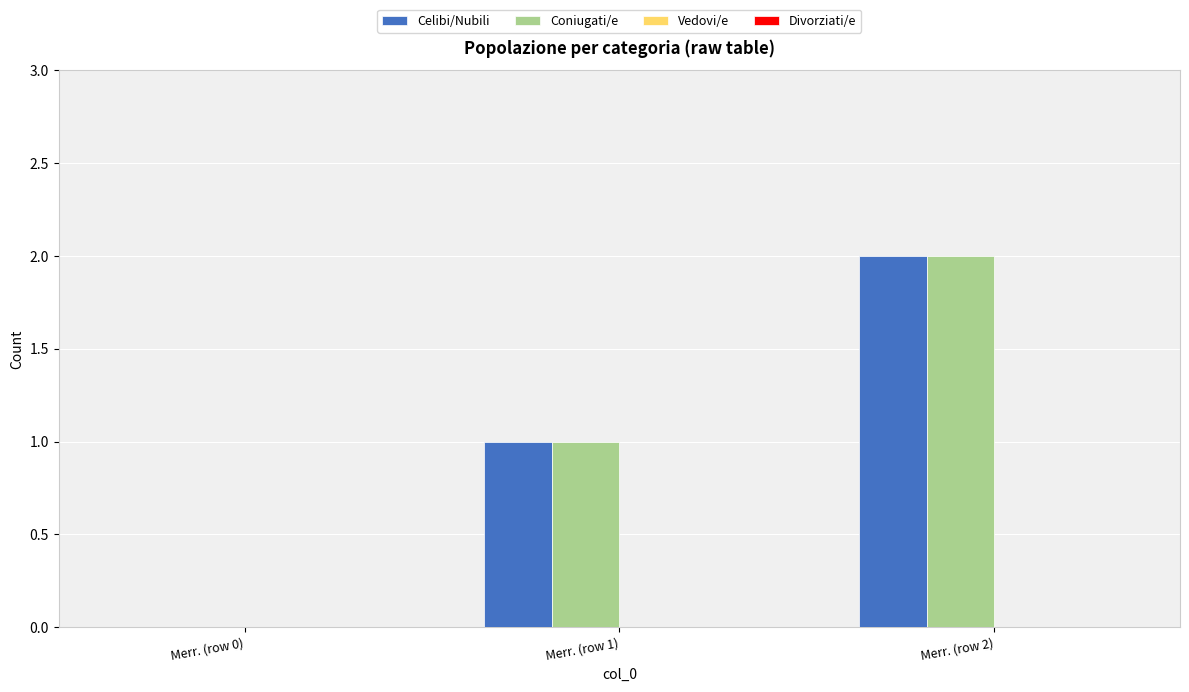

Are the bars horizontal?

No